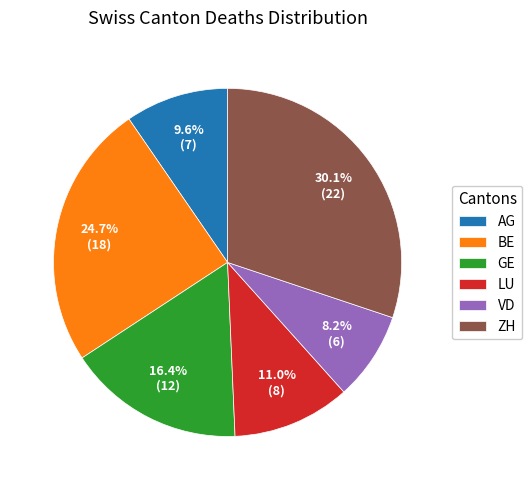

What is the ratio of the value at VD to the value at BE?

0.3